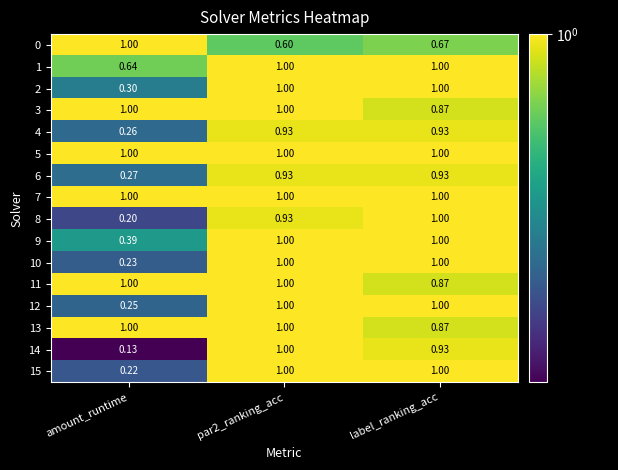

Where is 11 nearest to the value 0?

label_ranking_acc